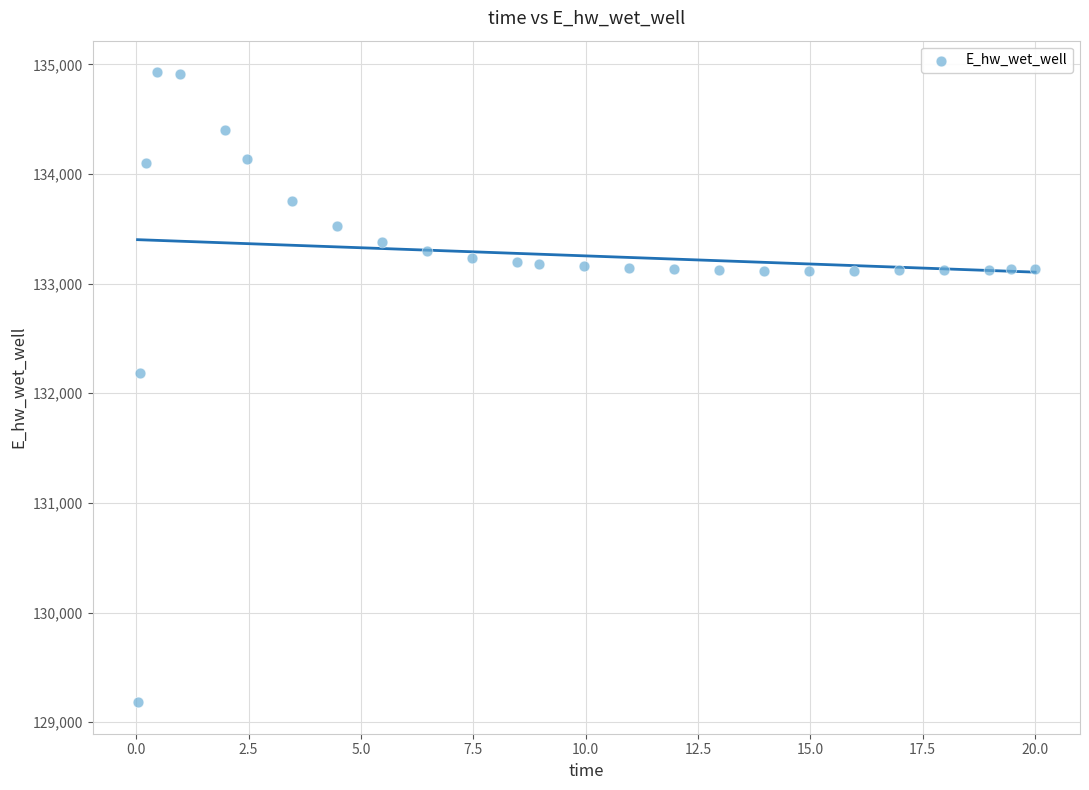

What is the range of X values (max minus min)?

20.0